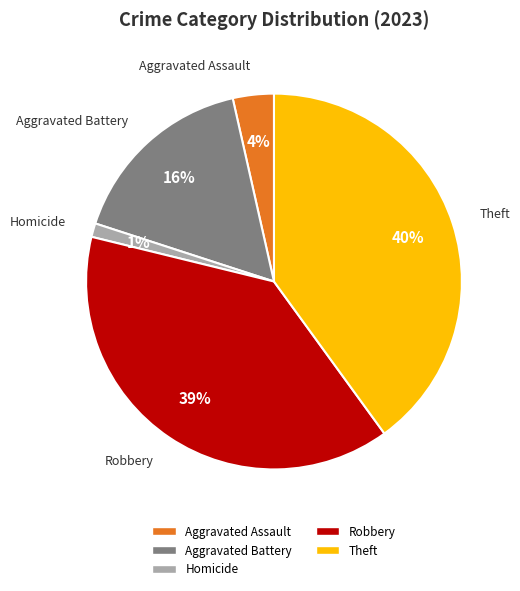

Which category has the smallest portion of the pie?

Homicide